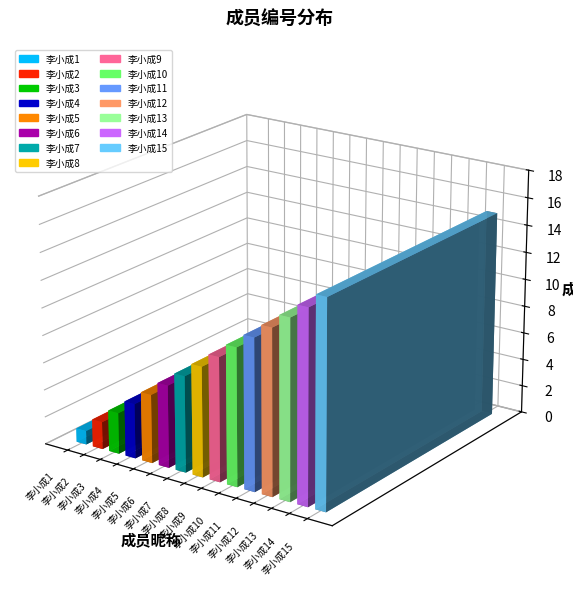

True or false: the data shows 21 at 李小成12.

False